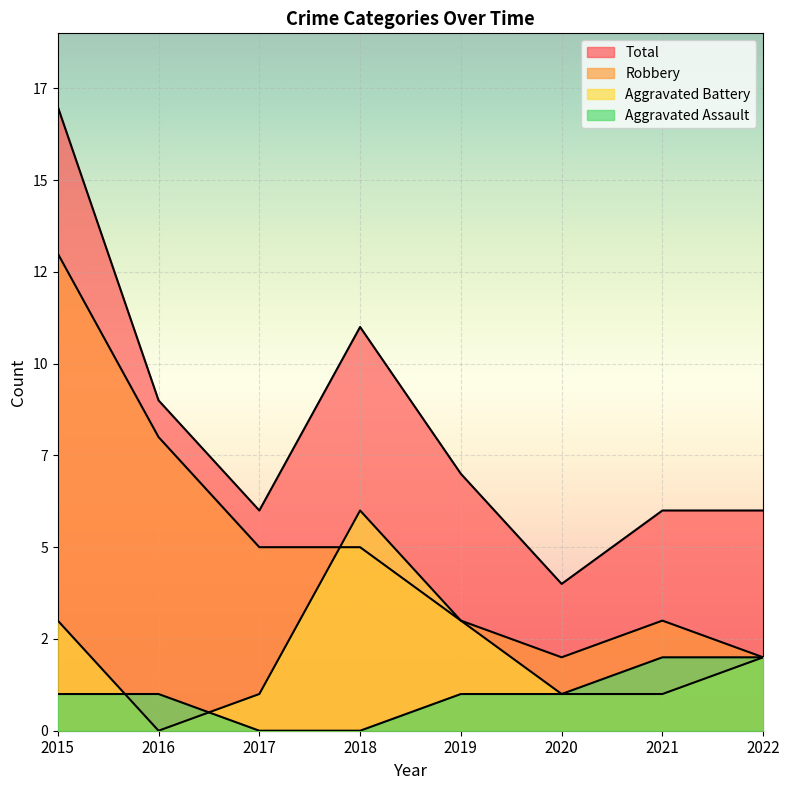

Is the value of Aggravated Assault at 2017 greater than the value of Total at 2018?

No